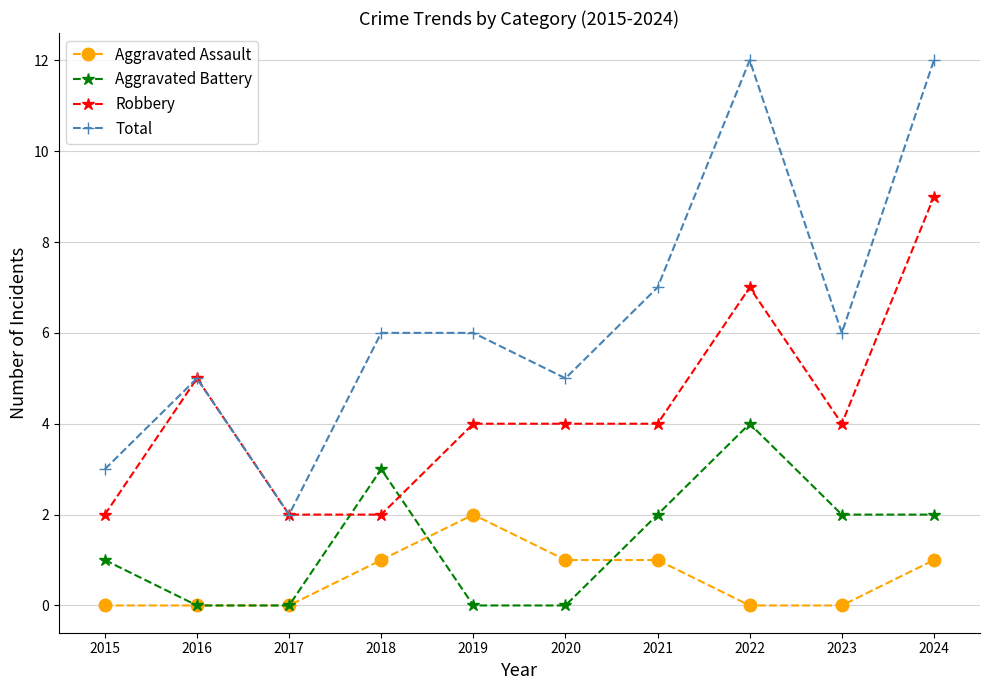

Reading left to right, list all the values displayed in this chart.

Aggravated Assault: 2015=0	2016=0	2017=0	2018=1	2019=2	2020=1	2021=1	2022=0	2023=0	2024=1
Aggravated Battery: 2015=1	2016=0	2017=0	2018=3	2019=0	2020=0	2021=2	2022=4	2023=2	2024=2
Robbery: 2015=2	2016=5	2017=2	2018=2	2019=4	2020=4	2021=4	2022=7	2023=4	2024=9
Total: 2015=3	2016=5	2017=2	2018=6	2019=6	2020=5	2021=7	2022=12	2023=6	2024=12